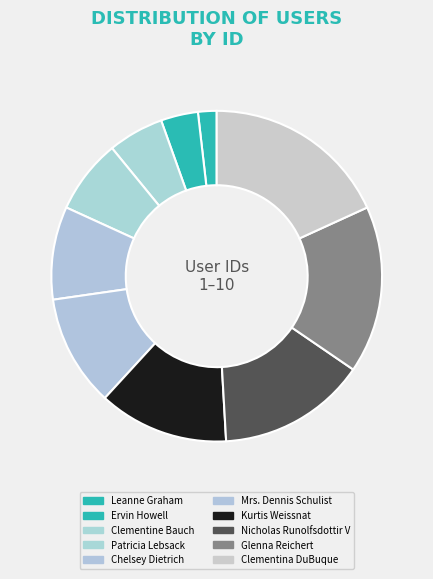

Between Clementina DuBuque and Ervin Howell, which is larger?

Clementina DuBuque